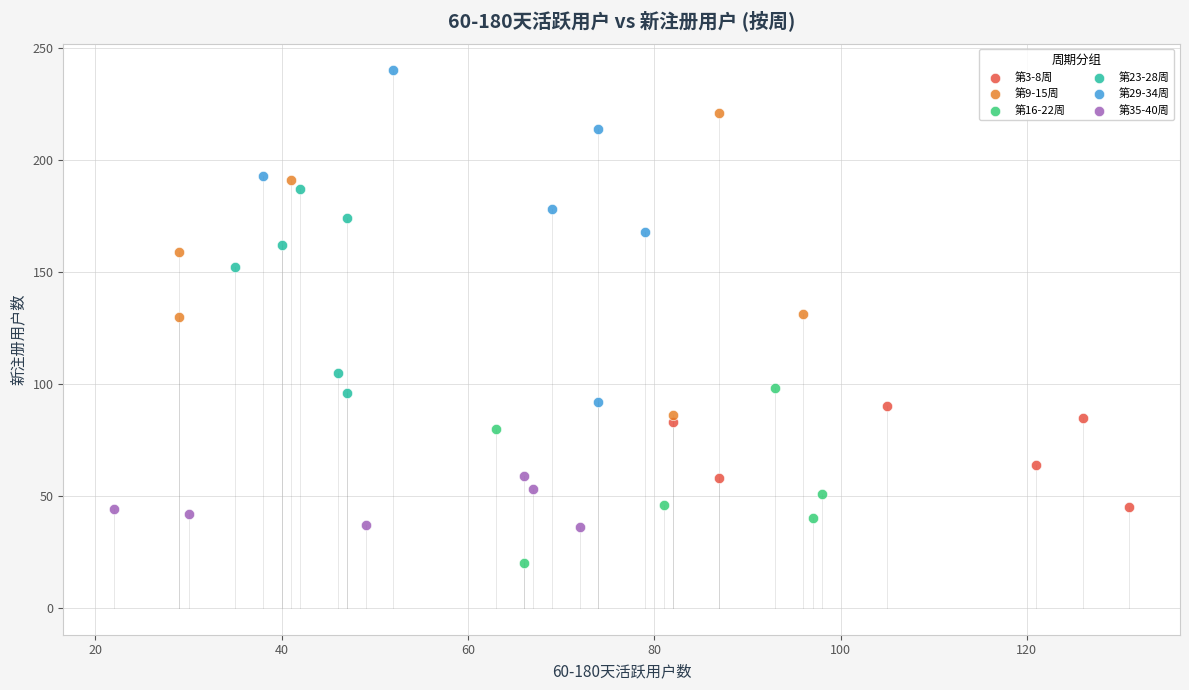

Which series has the largest Y range (max minus min)?

第29-34周